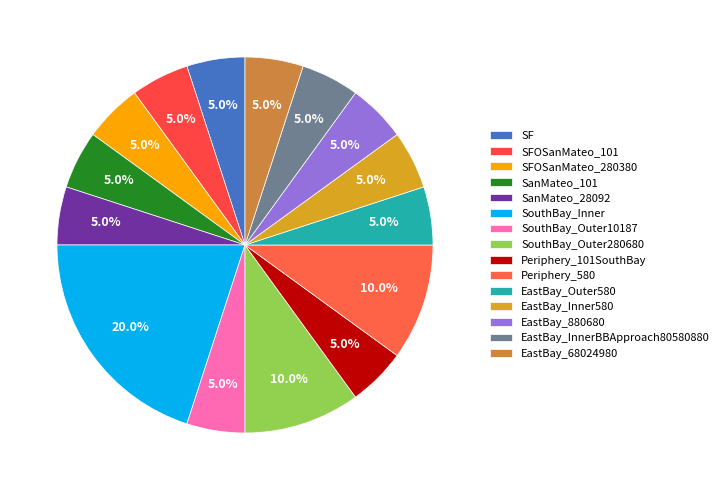

How much of the chart is everything except SanMateo_28092?

95.0%